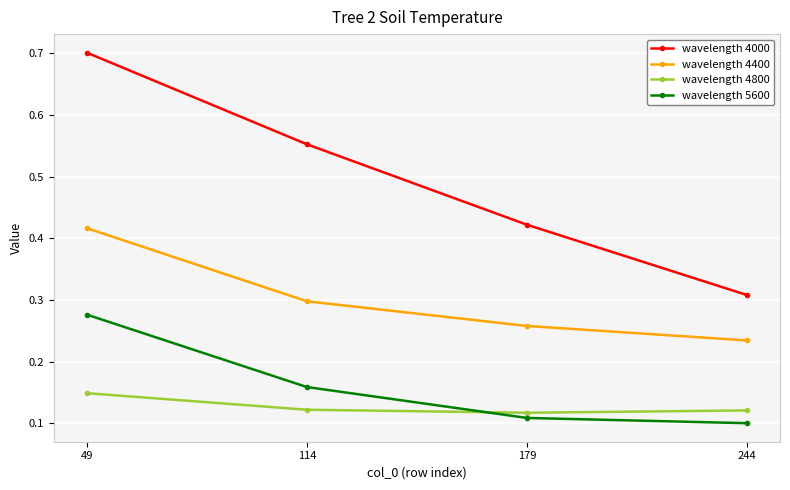

The wavelength 4000 series shows 0.3 at 244. True or false?

True